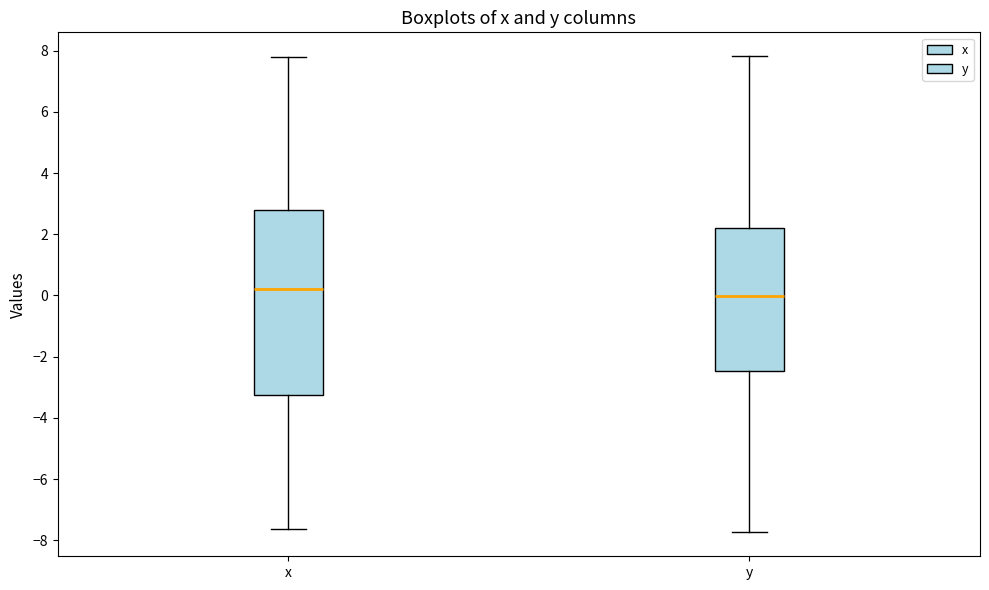

Reading left to right, read every box against the y-axis: the position of its median line, the range the box covers, and the ends of its whiskers. The values are not printed on the chart, so give them approximately, as read against the axis.

x: median 0.2, box -3.2 to 2.8, whiskers -7.6 to 7.8
y: median 0.0, box -2.4 to 2.2, whiskers -7.8 to 7.8